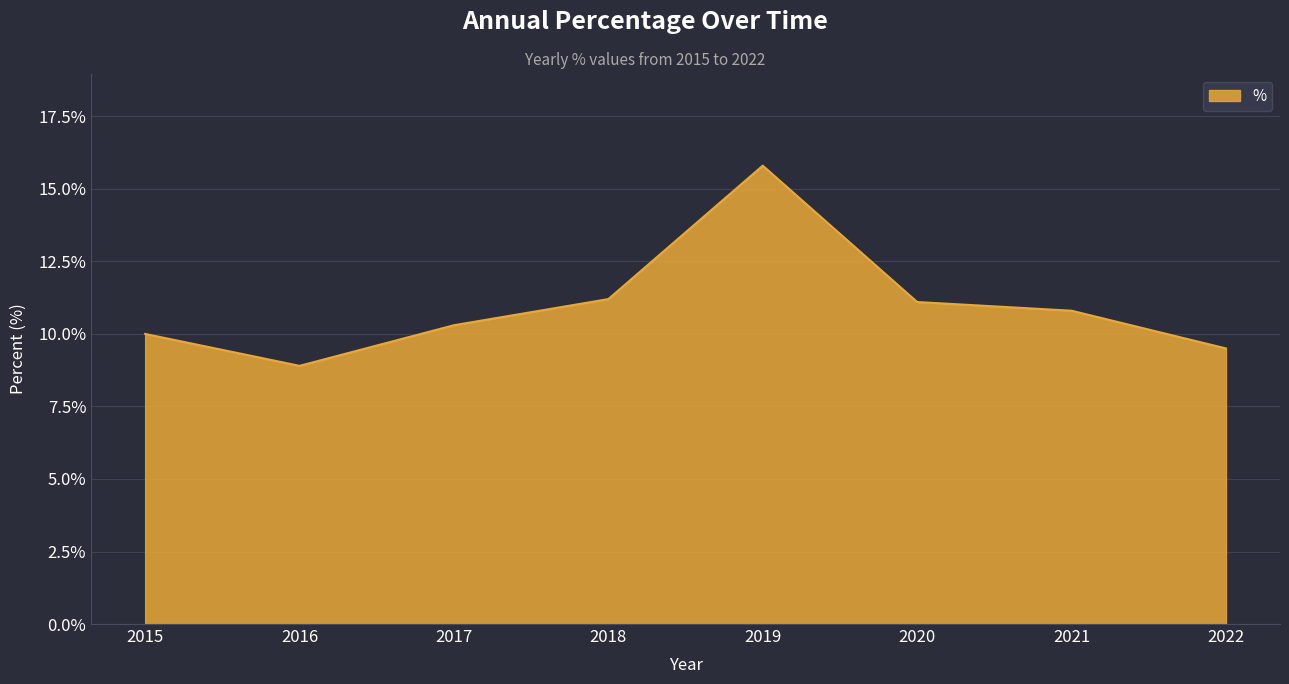

What is the approximate value at 2019?

15.8